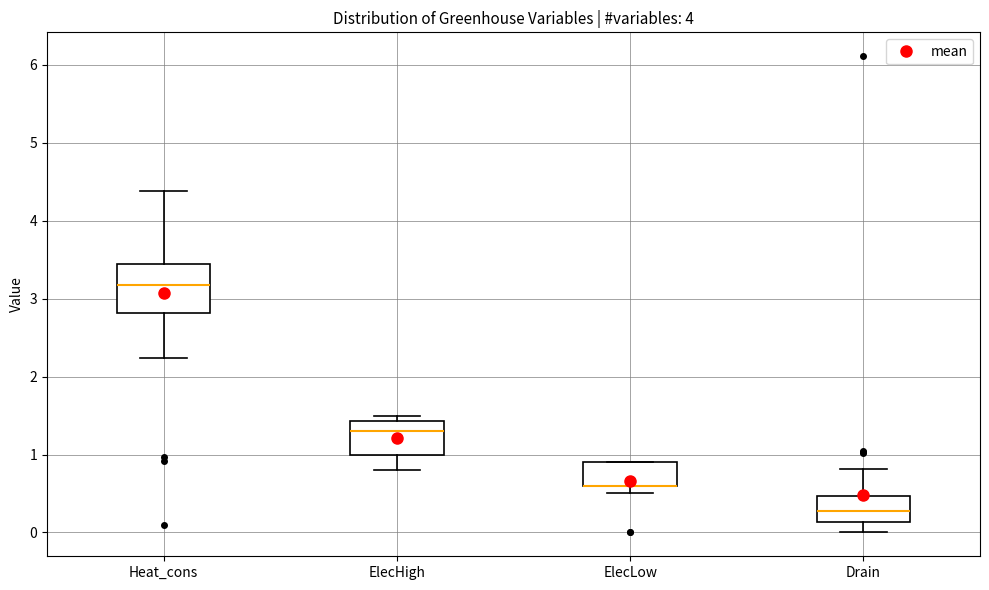

Which box is the tallest, from its lower edge to its upper edge?

Heat_cons